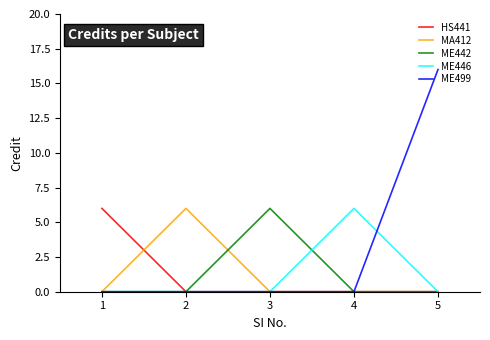

Reading left to right, extract all data points from this chart.

HS441: 6	0	0	0	0
MA412: 0	6	0	0	0
ME442: 0	0	6	0	0
ME446: 0	0	0	6	0
ME499: 0	0	0	0	16